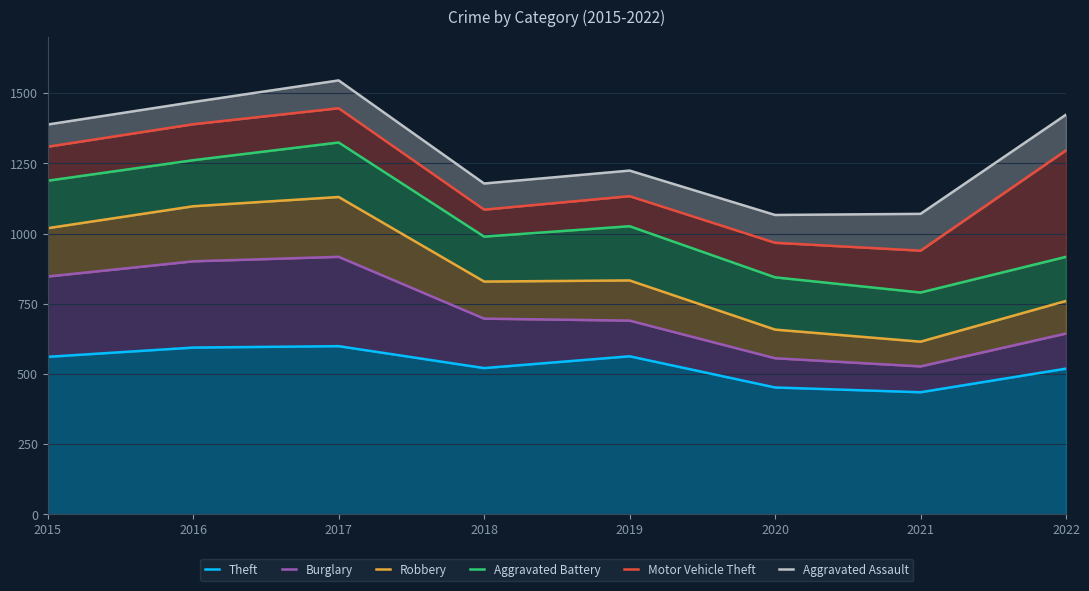

True or false: Motor Vehicle Theft and Aggravated Battery intersect in this chart.

False